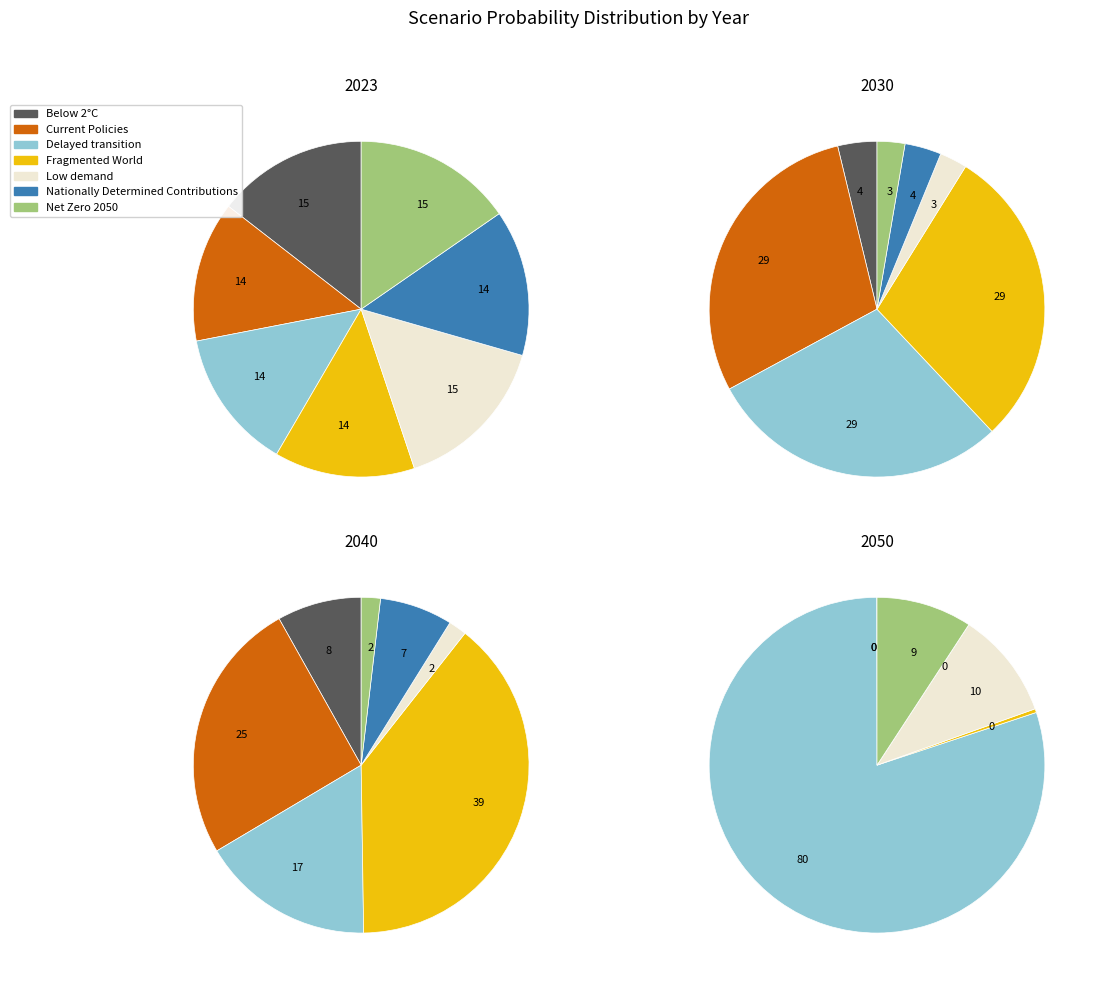

The Below 2°C slice represents 0% of the pie. True or false?

True